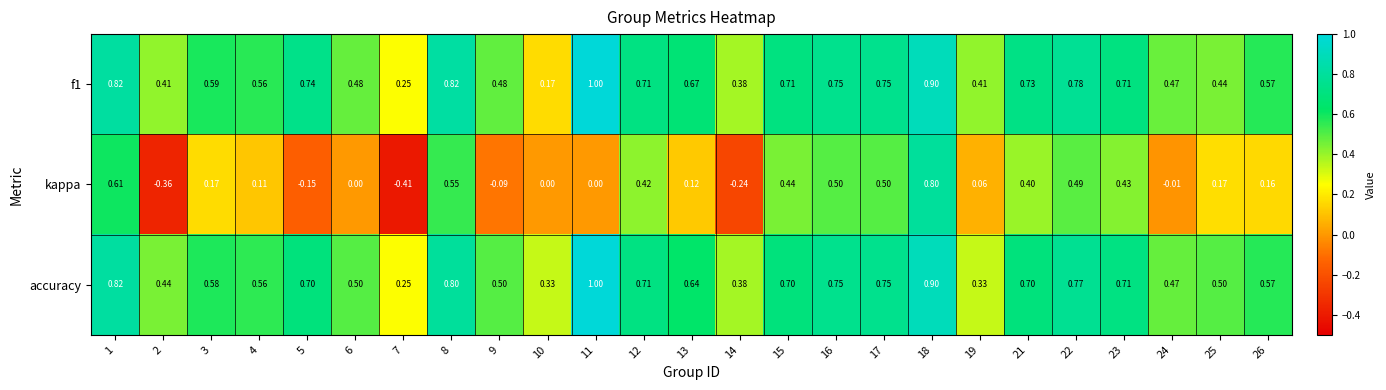

Which series has the widest spread of values?

kappa